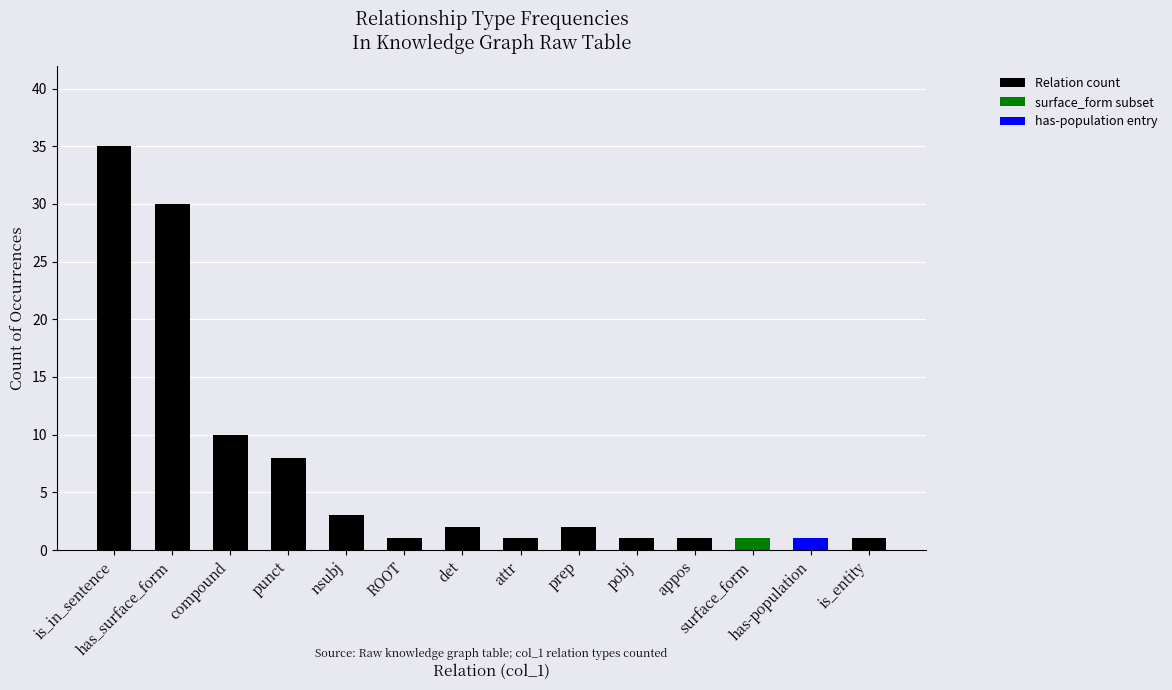

How many values in surface_form subset are above zero?

1